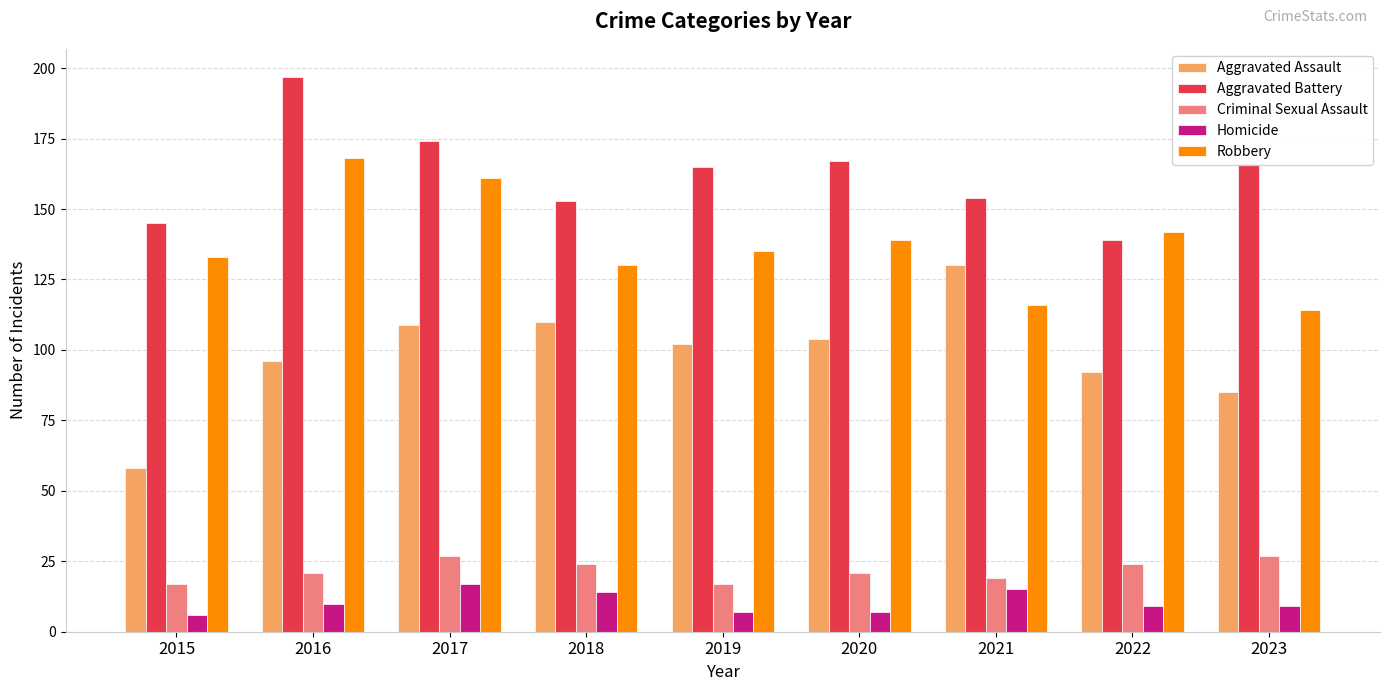

How many groups of bars are there?

9